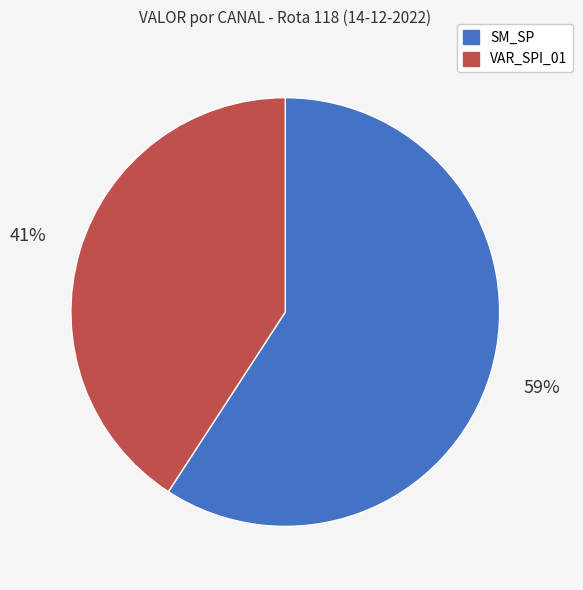

What percentage is the VAR_SPI_01 slice, to the nearest percent?

41%